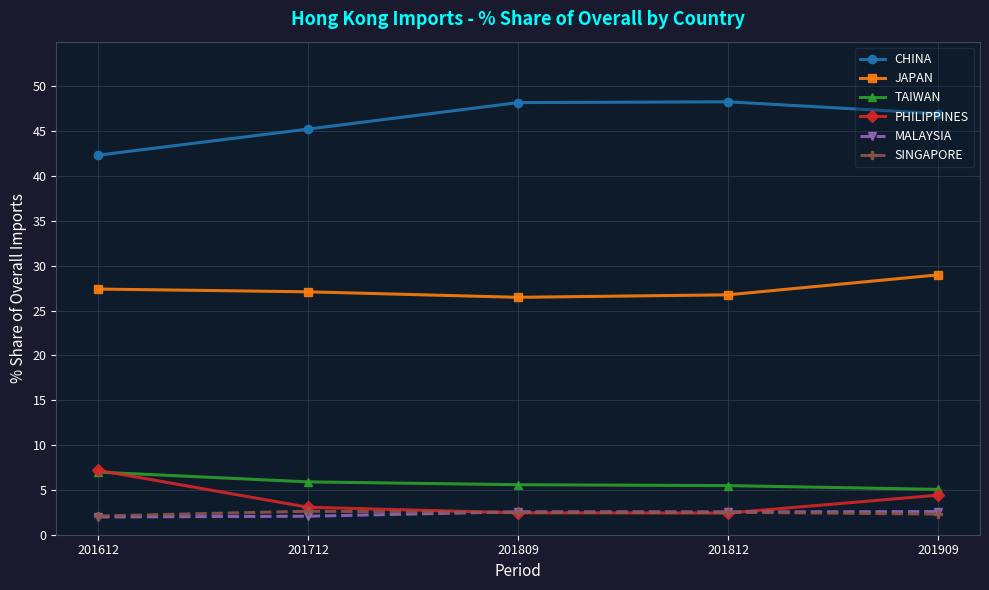

What is the spread (max minus min) of values at 201612?

40.4